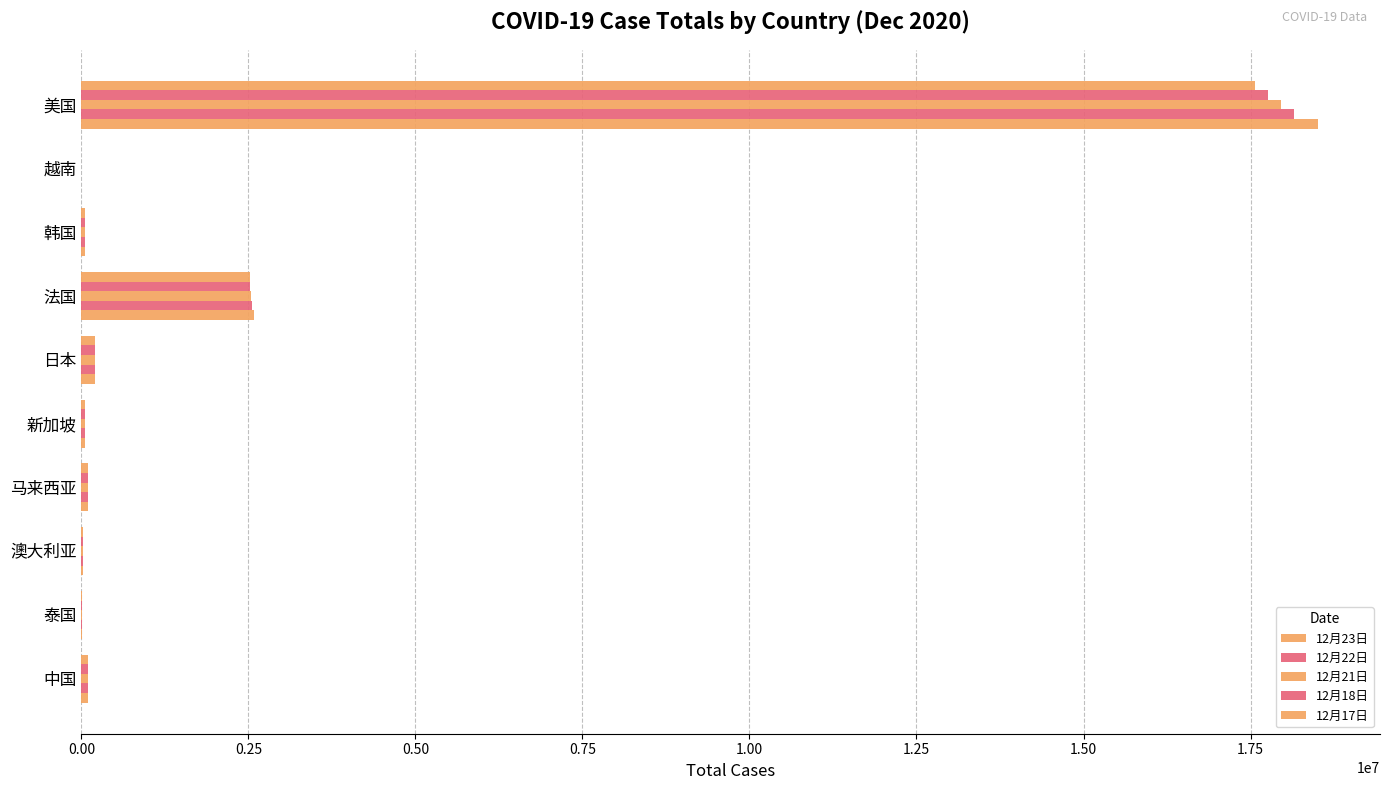

Count the number of data series in this chart.

5